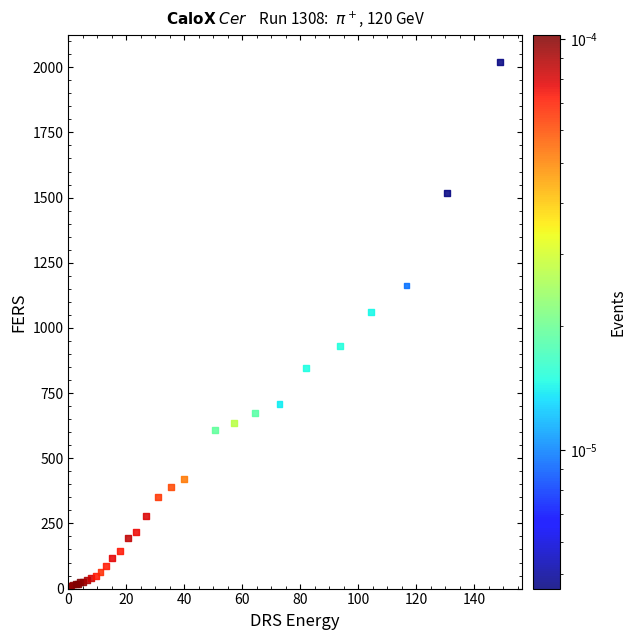

What Y value in the scatter plot is closest to 1010?

1061.4